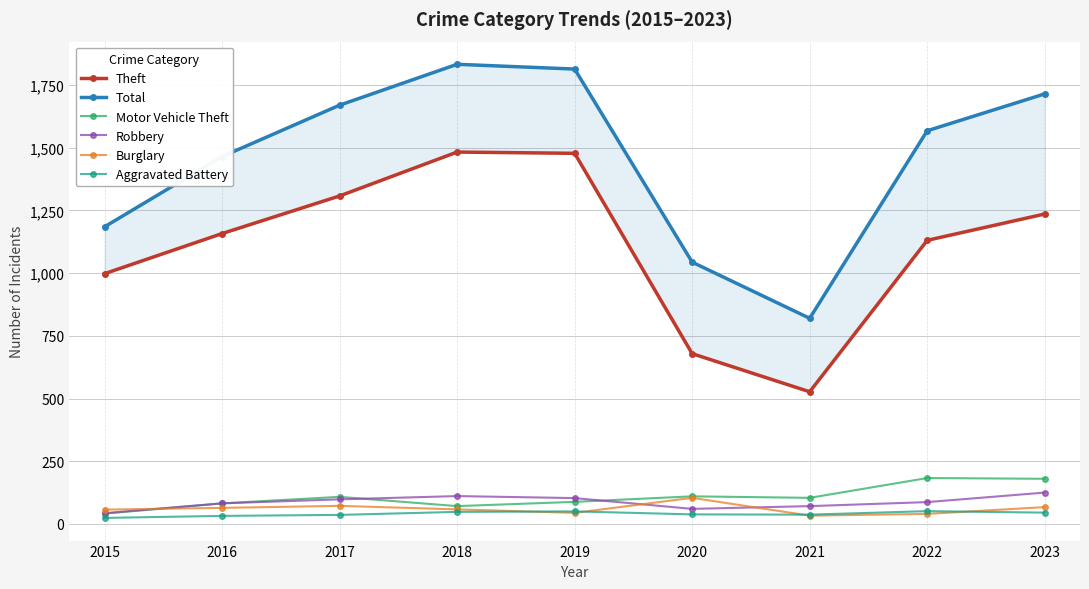

What is the total value across all series at 2019?

3577